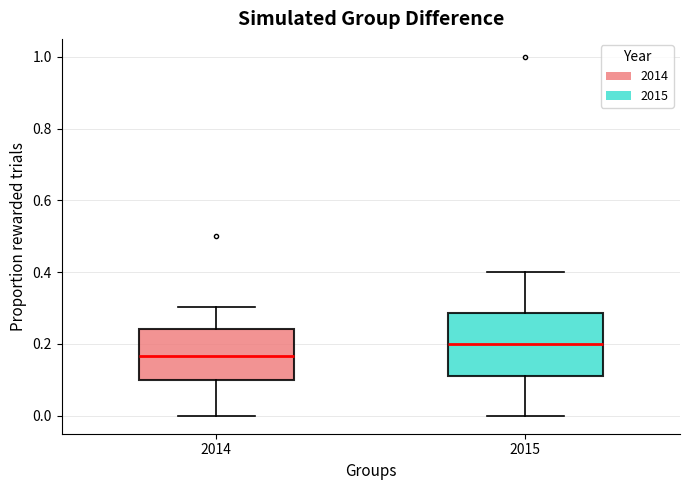

Reading left to right, read every box against the y-axis: the position of its median line, the range the box covers, and the ends of its whiskers. The values are not printed on the chart, so give them approximately, as read against the axis.

2014: median 0.16, box 0.10 to 0.24, whiskers 0.00 to 0.30
2015: median 0.20, box 0.12 to 0.28, whiskers 0.00 to 0.40